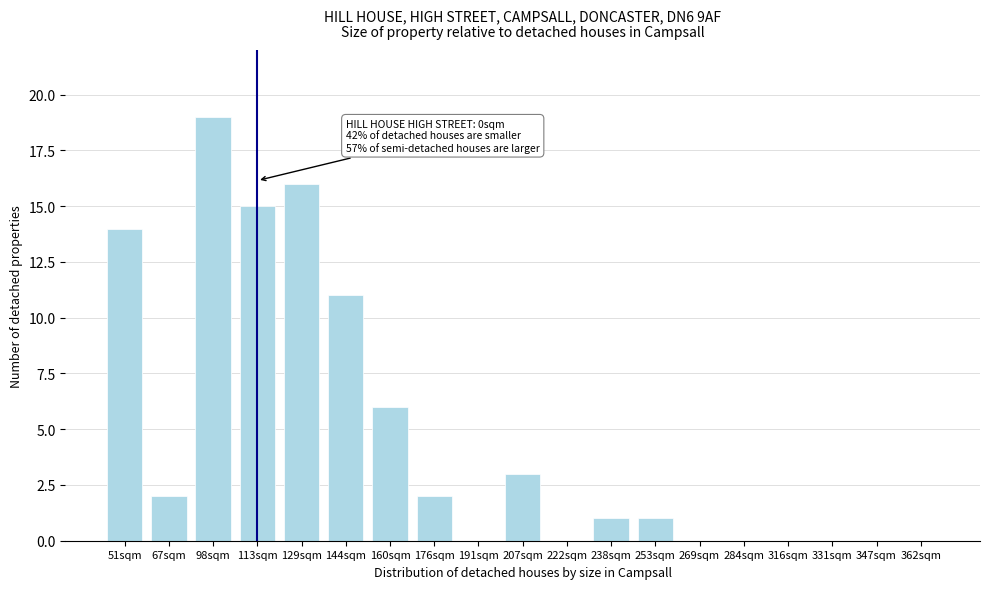

Reading left to right, extract all data points from this chart.

51sqm=14	67sqm=2	98sqm=19	113sqm=15	129sqm=16	144sqm=11	160sqm=6	176sqm=2	191sqm=0	207sqm=3	222sqm=0	238sqm=1	253sqm=1	269sqm=0	284sqm=0	316sqm=0	331sqm=0	347sqm=0	362sqm=0